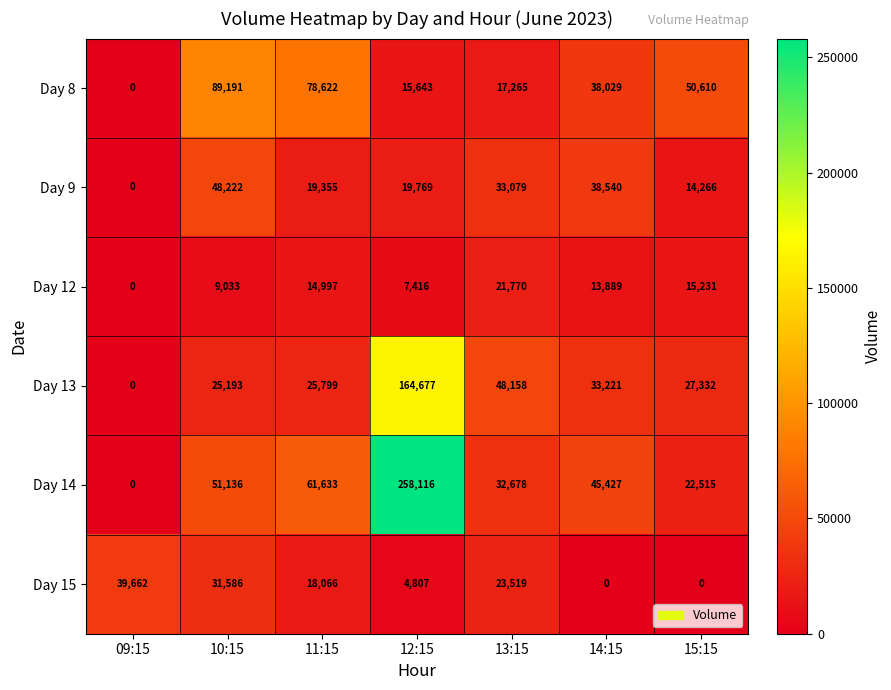

What is the difference between the maximum and minimum values in the Day 15 series?

39662